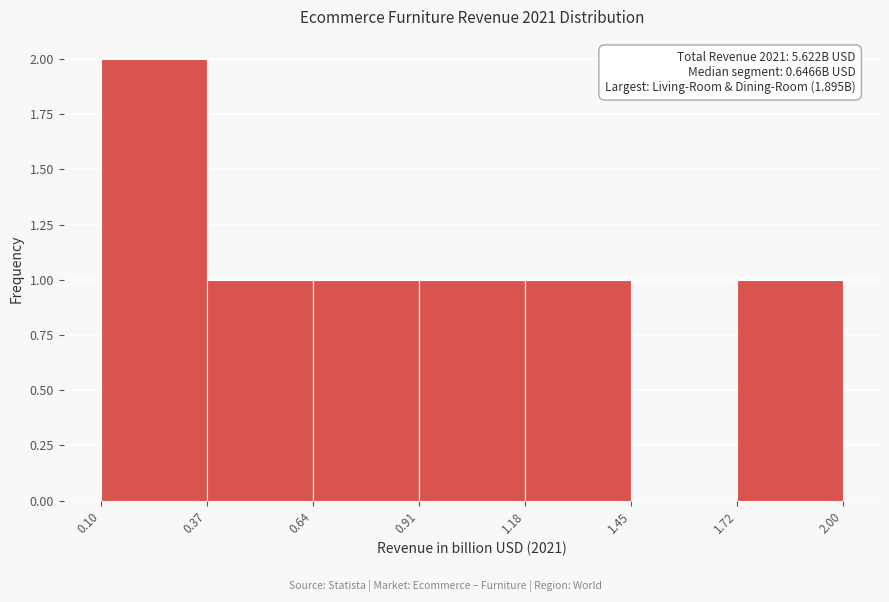

Which range on the x-axis has the tallest bar?

0.10 to 0.37